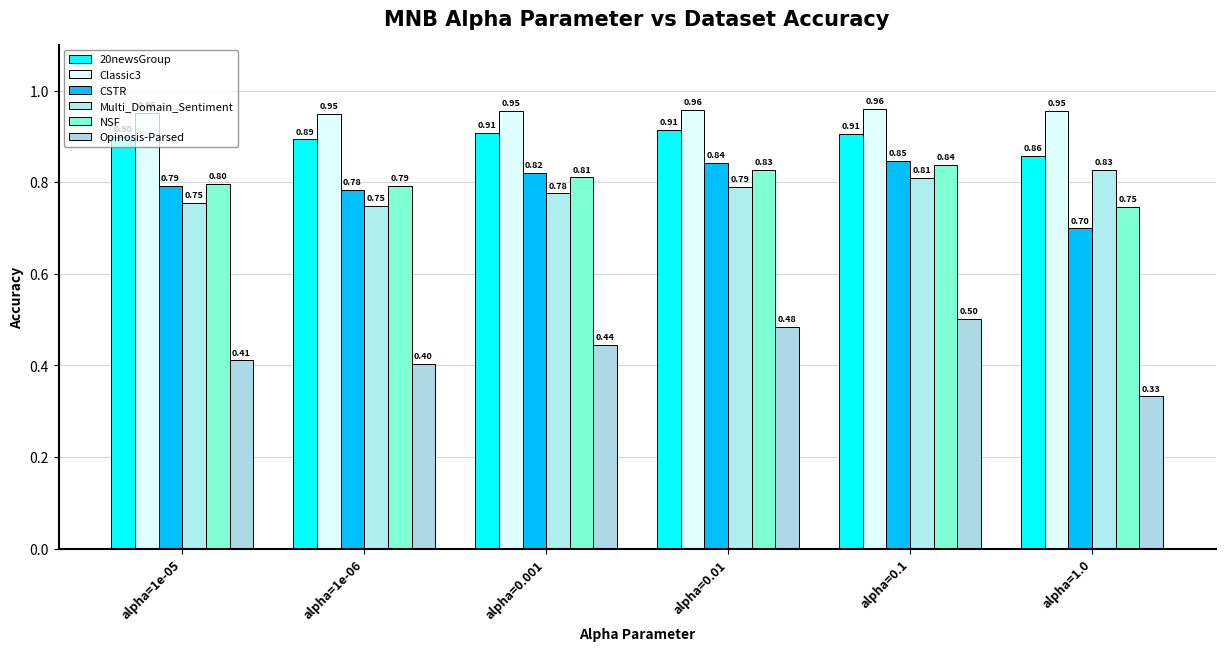

Is the value of Classic3 at alpha=0.001 greater than the value of Opinosis-Parsed at alpha=0.001?

Yes